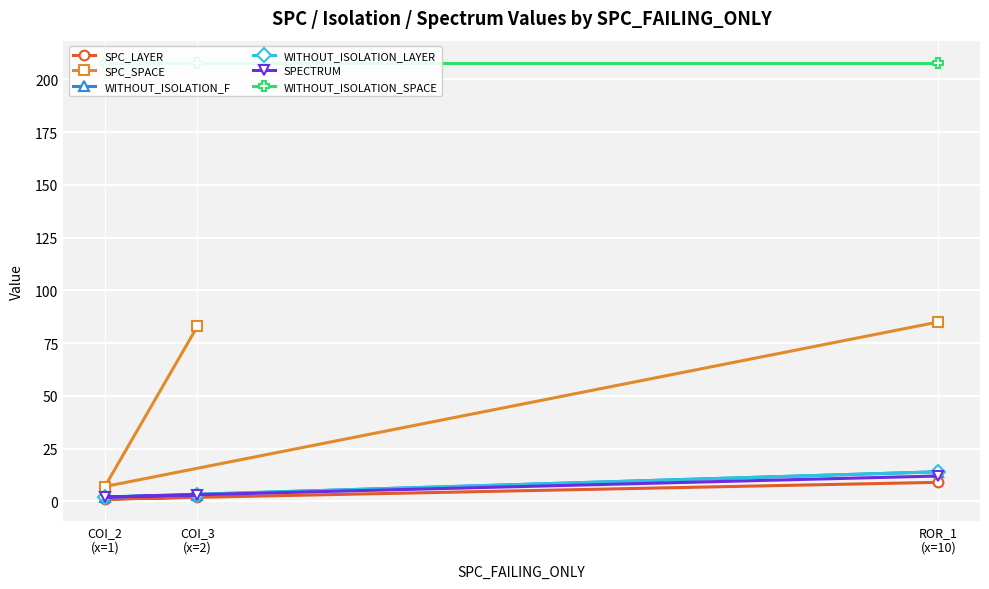

True or false: WITHOUT_ISOLATION_SPACE has a value of 208 at ROR_1
(x=10).

True